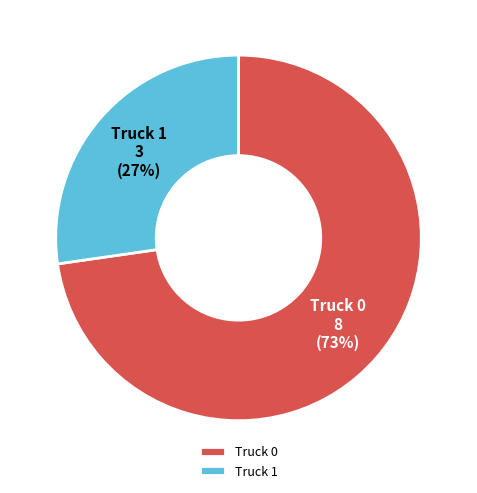

Which has a higher value, Truck 1 or Truck 0?

Truck 0